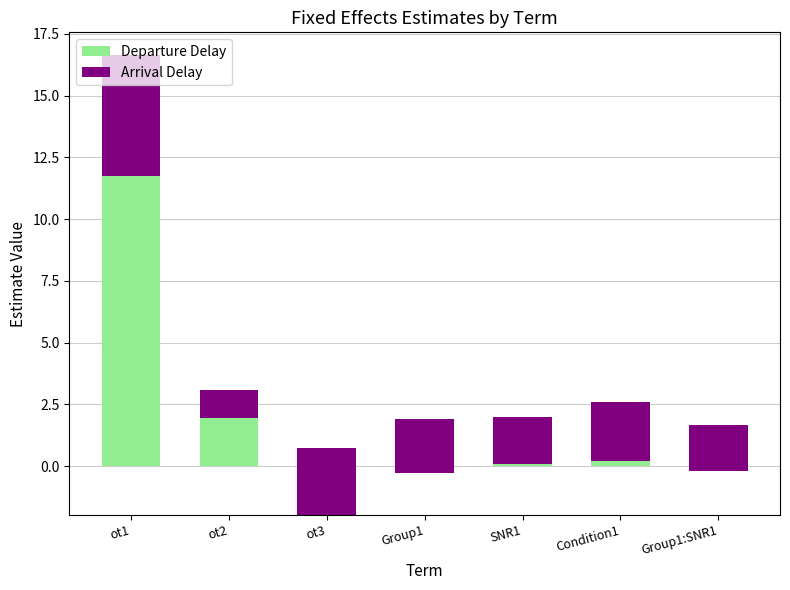

What value does the Departure Delay series have at Condition1?

0.2